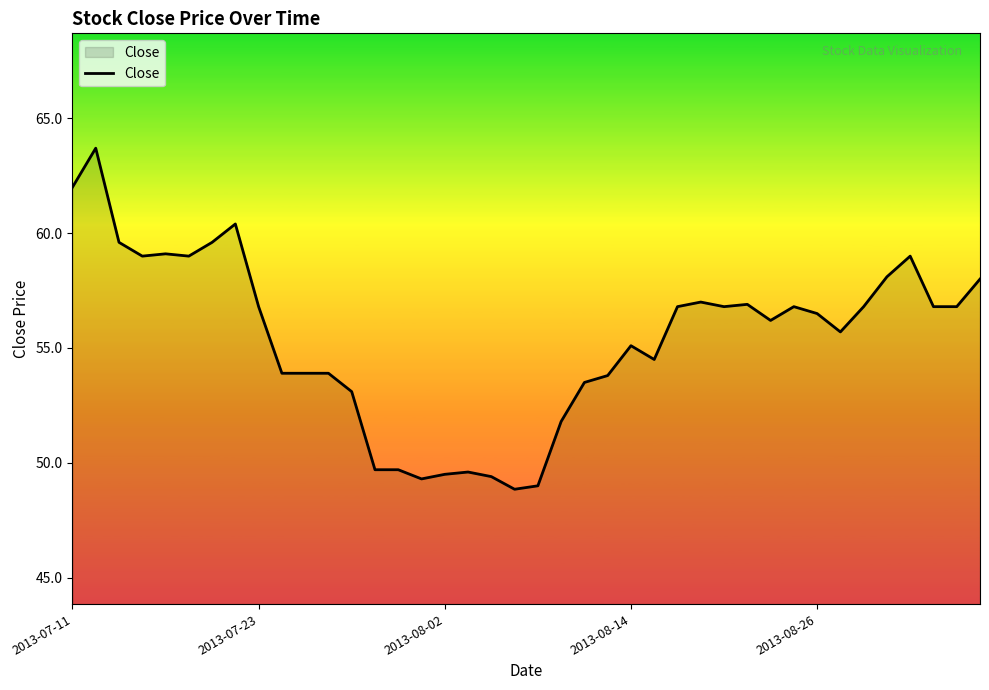

What is the minimum value shown in the chart?

48.9